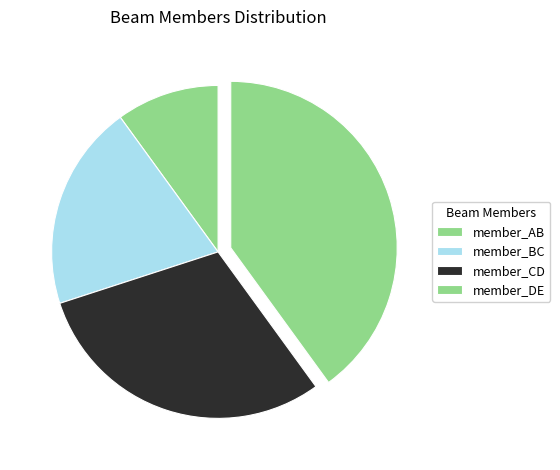

How much of the chart is everything except member_AB?

90.0%